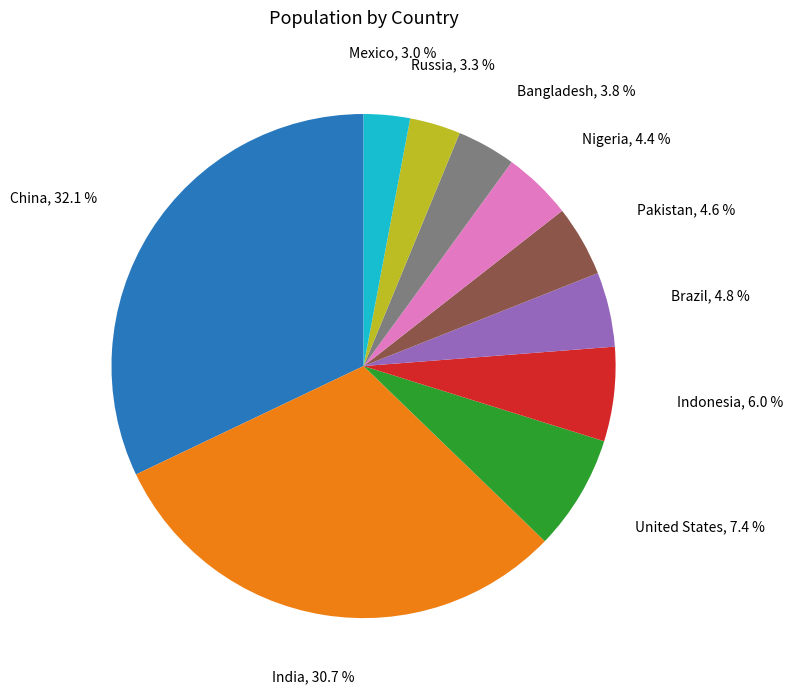

Is there any slice that represents more than half of the pie?

No